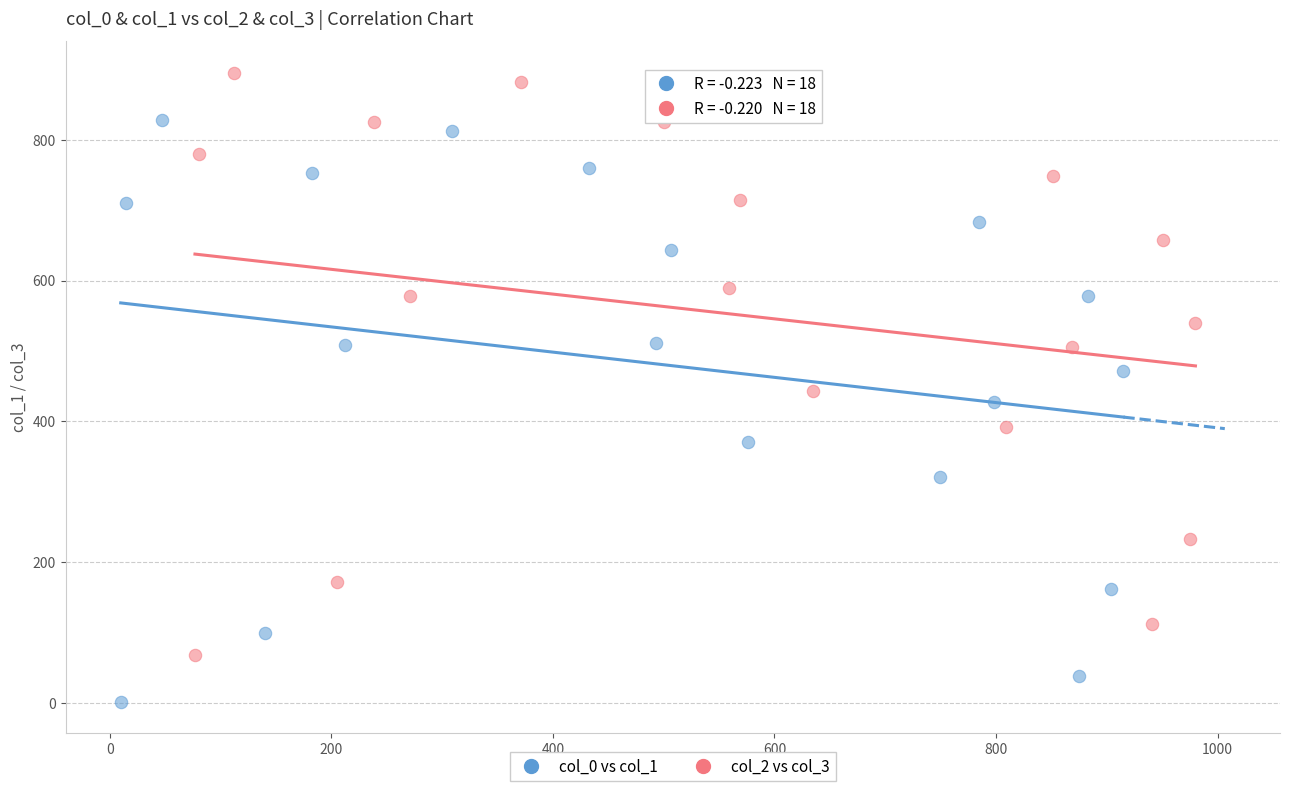

Which series contains the lowest Y value?

col_0 vs col_1